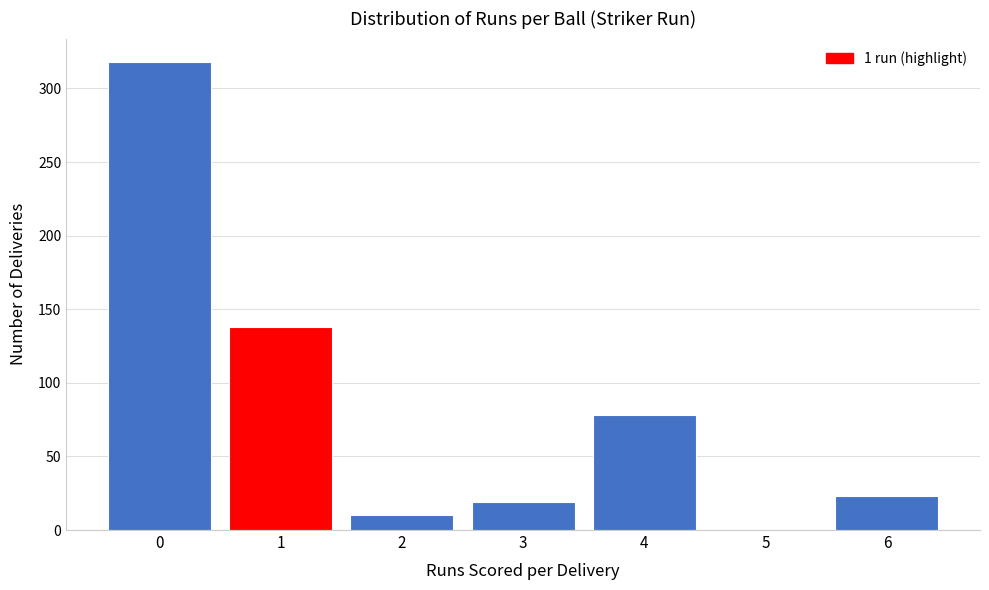

Reading right to left, transcribe all the data shown in this chart.

6=23	5=0	4=78	3=19	2=10	1=138	0=318